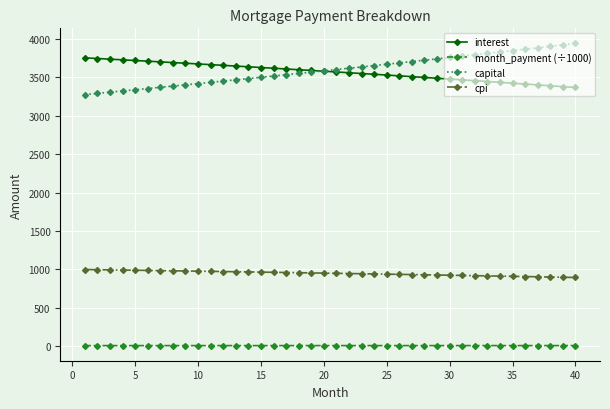

Rank the series by their maximum value, from highest to lowest.

capital, interest, cpi, month_payment (÷1000)